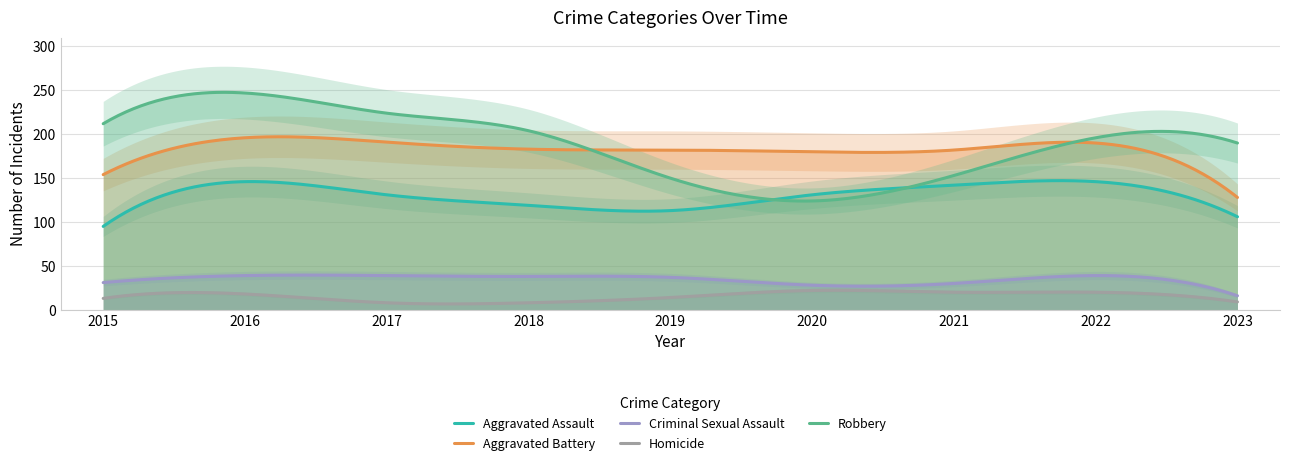

In Homicide, how many points are higher than both neighbors (excluding endpoints)?

3